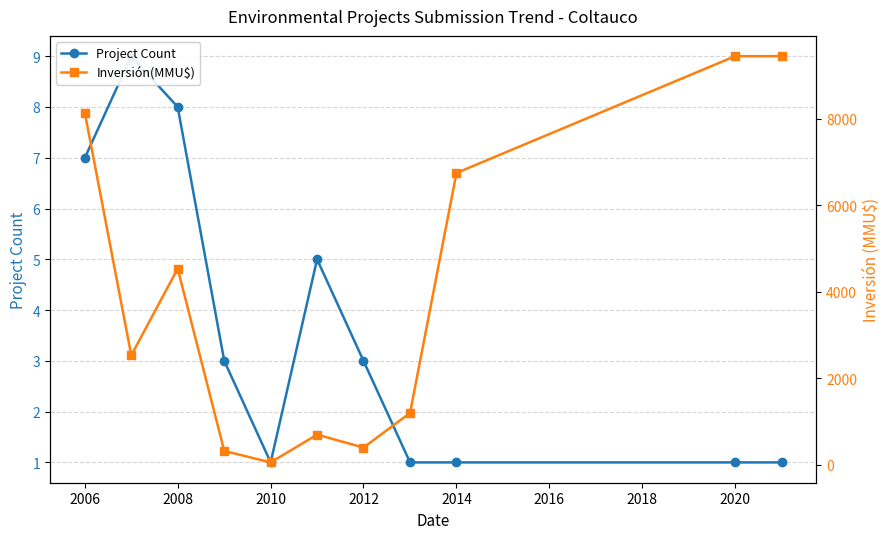

Which series changed the most between 2014 and 2022?

Inversión(MMU$)